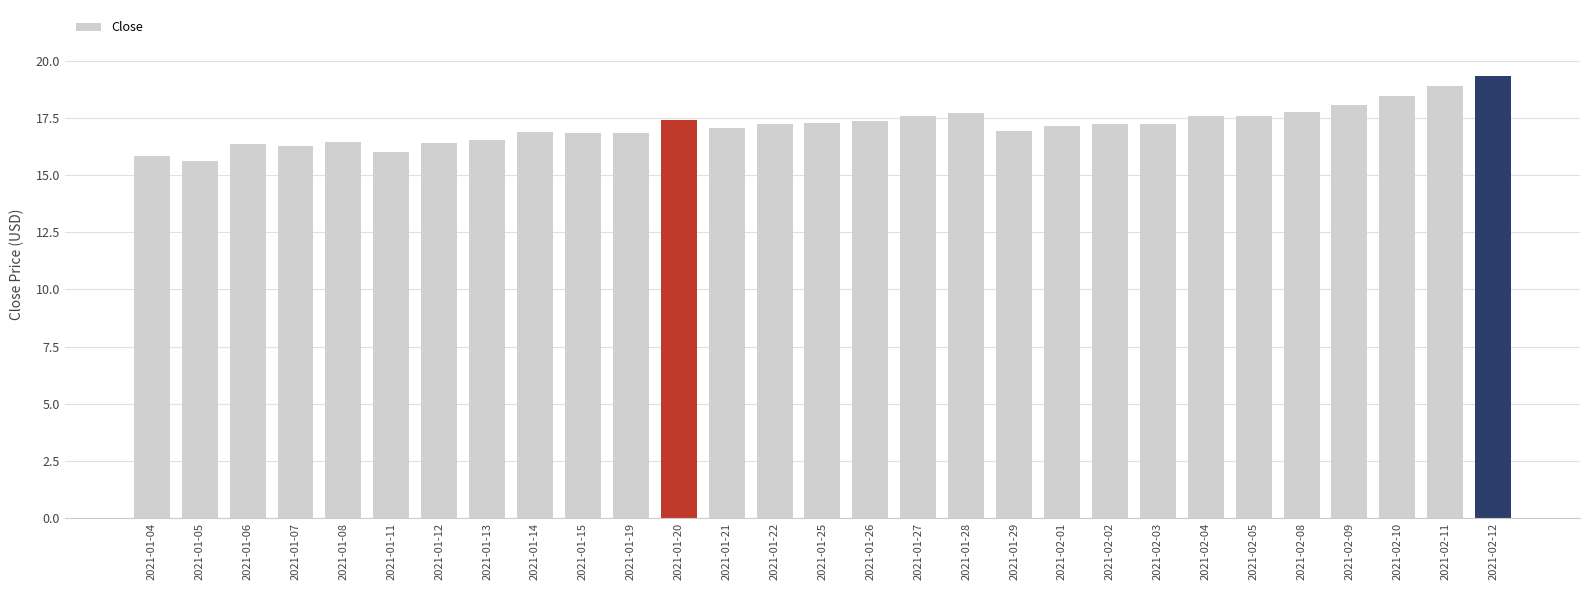

Does the chart contain any negative values?

No